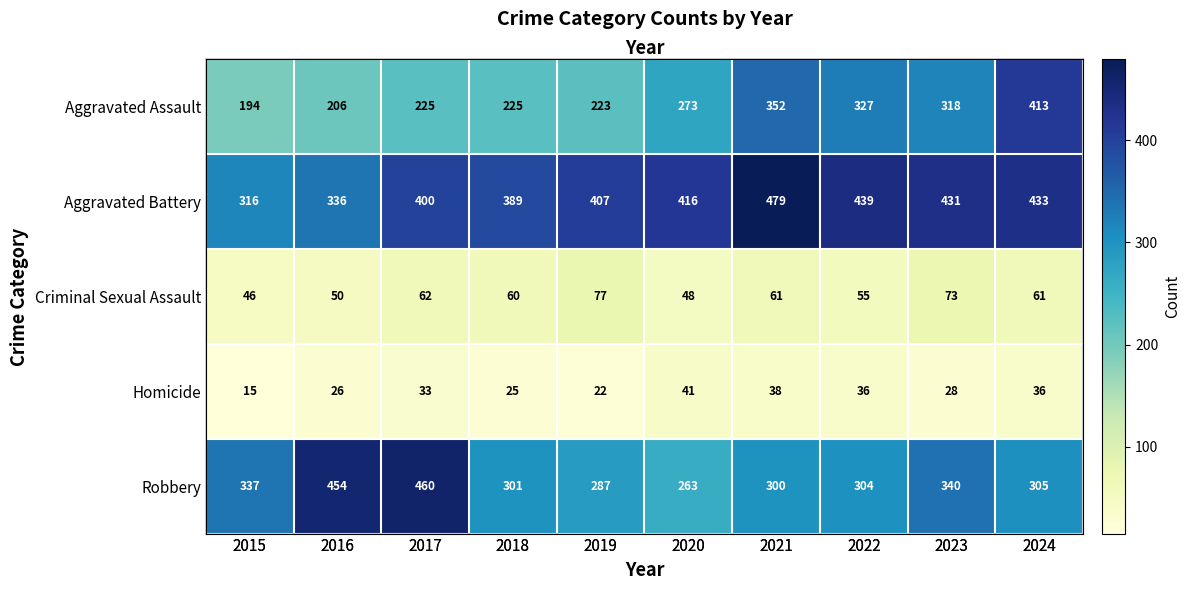

What is the difference between the Robbery values at 2020 and 2015?

74